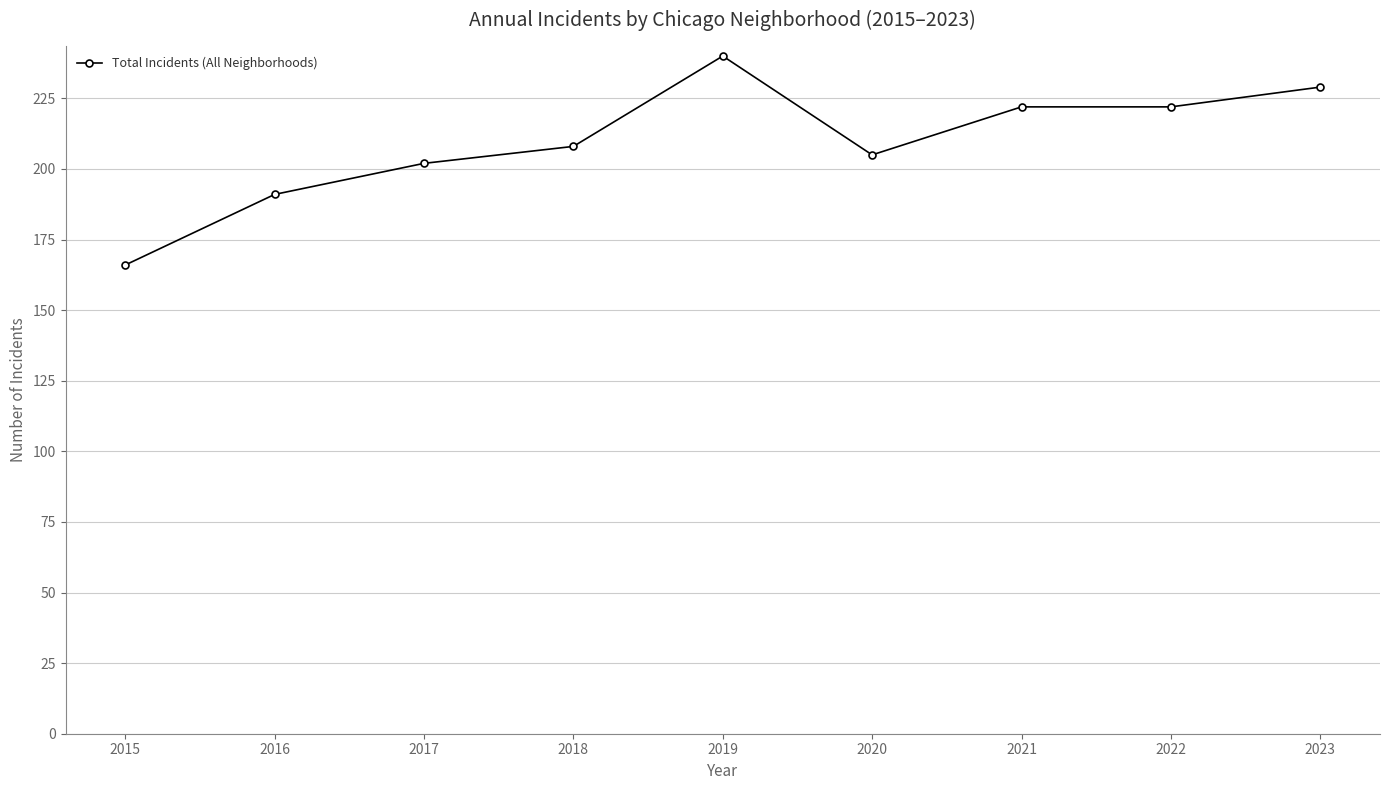

Read the value at 2015.

166